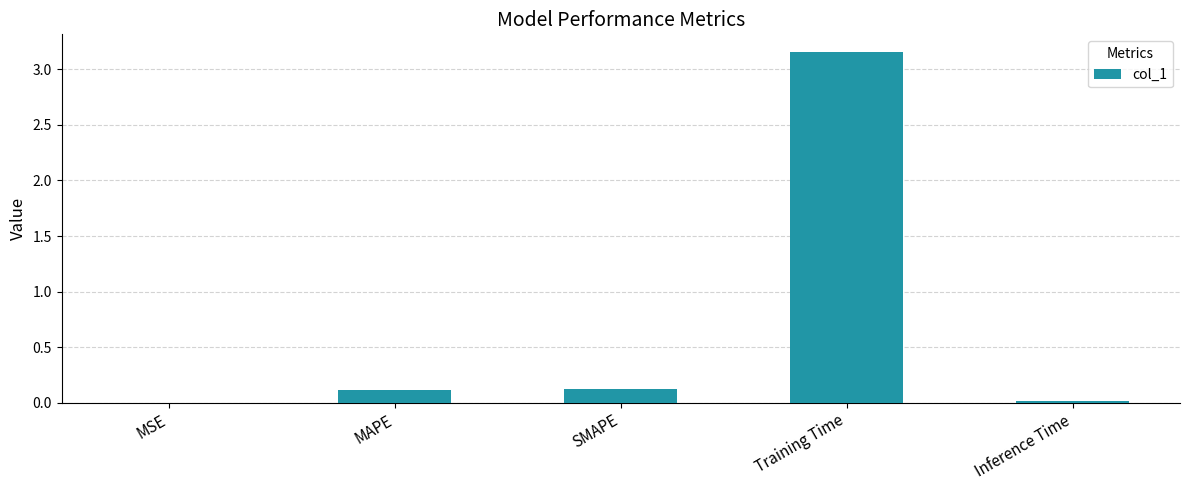

Which category has the highest value across all series?

Training Time